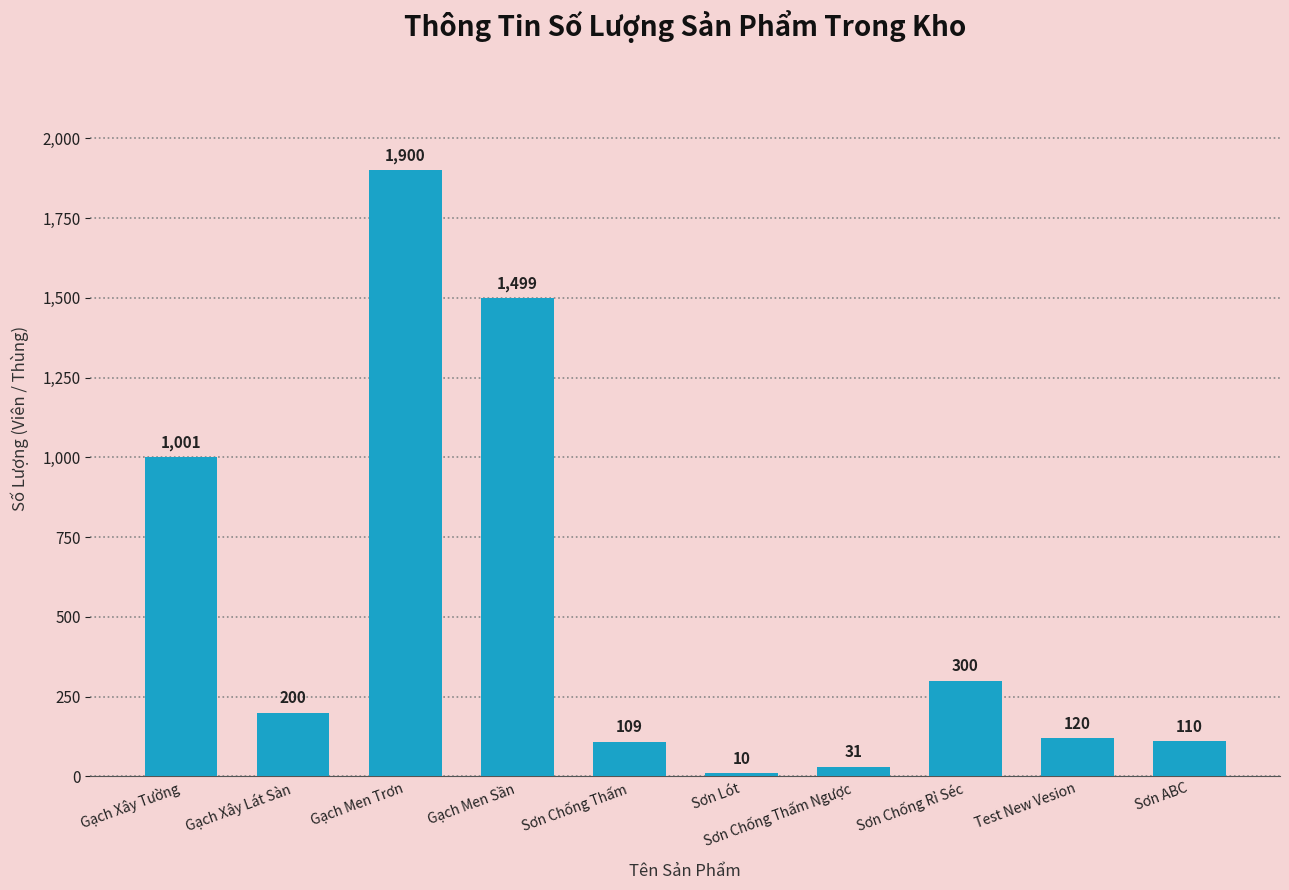

What is the difference between the maximum and minimum values?

1890